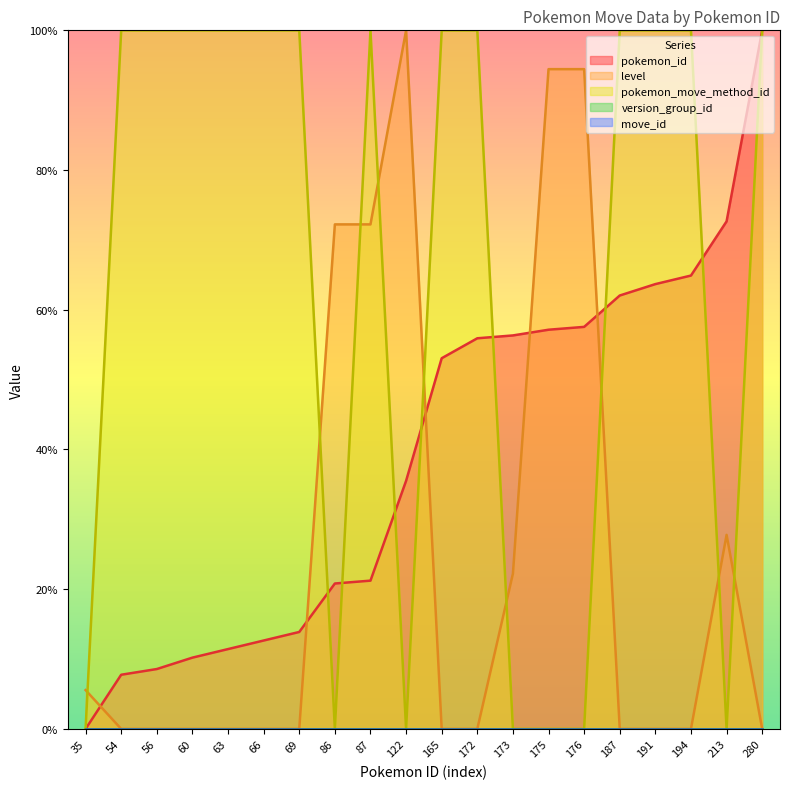

Reading left to right, extract all data points from this chart.

pokemon_id: 0.0	7.8	8.6	10.2	11.4	12.7	13.9	20.8	21.2	35.5	53.1	55.9	56.3	57.1	57.6	62.0	63.7	64.9	72.7	100.0
level: 5.6	0.0	0.0	0.0	0.0	0.0	0.0	72.2	72.2	100.0	0.0	0.0	22.2	94.4	94.4	0.0	0.0	0.0	27.8	0.0
pokemon_move_method_id: 0.0	100.0	100.0	100.0	100.0	100.0	100.0	0.0	100.0	0.0	100.0	100.0	0.0	0.0	0.0	100.0	100.0	100.0	0.0	100.0